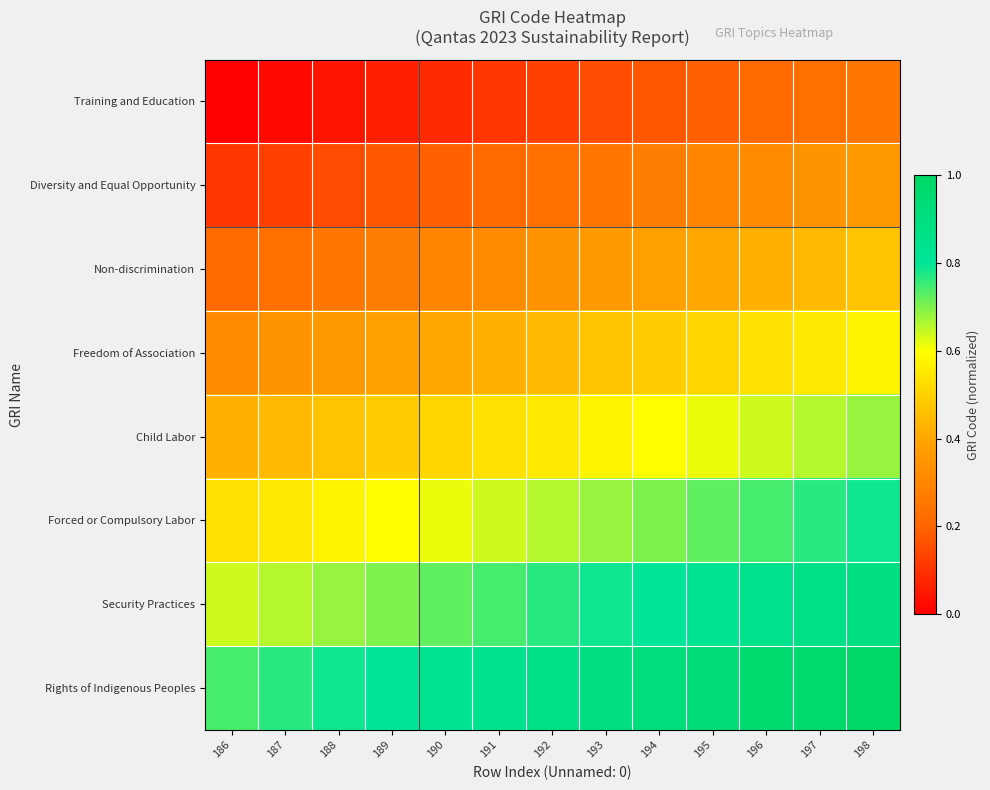

At which category is the sum across all series the highest?

198